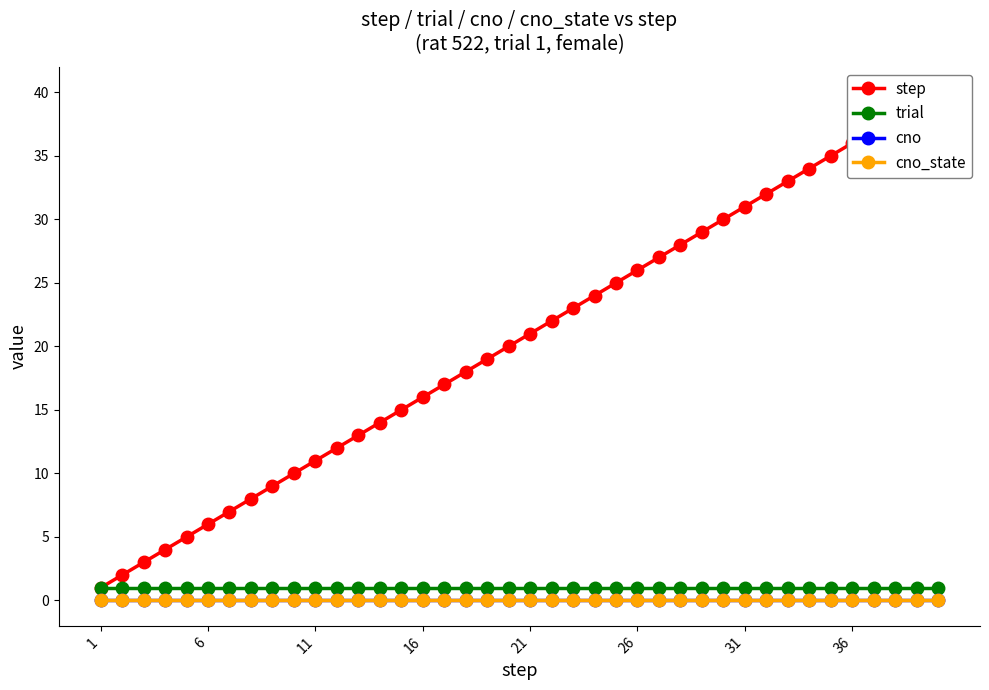

Which series has the largest total across all categories?

step